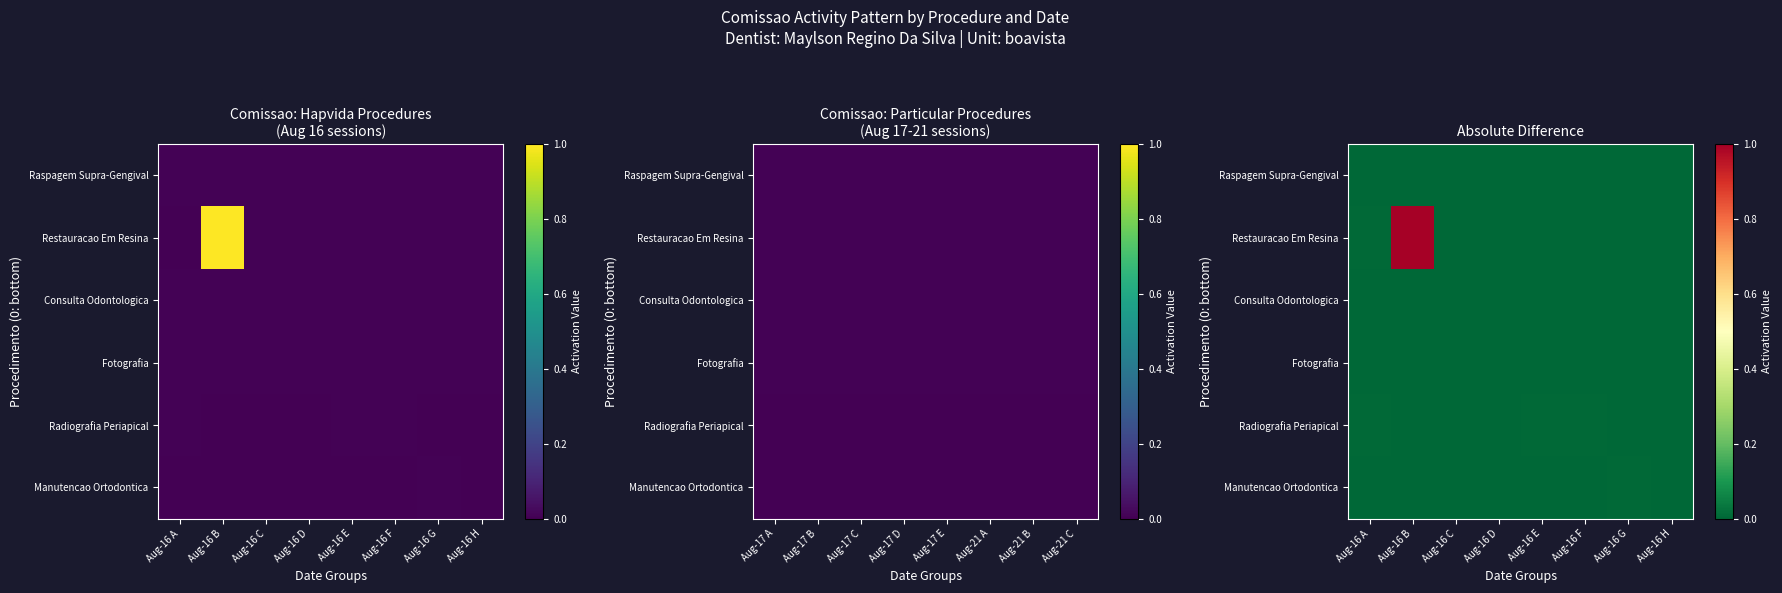

The value of Raspagem Supra-Gengival at Aug-16 E is -0.0. True or false?

False